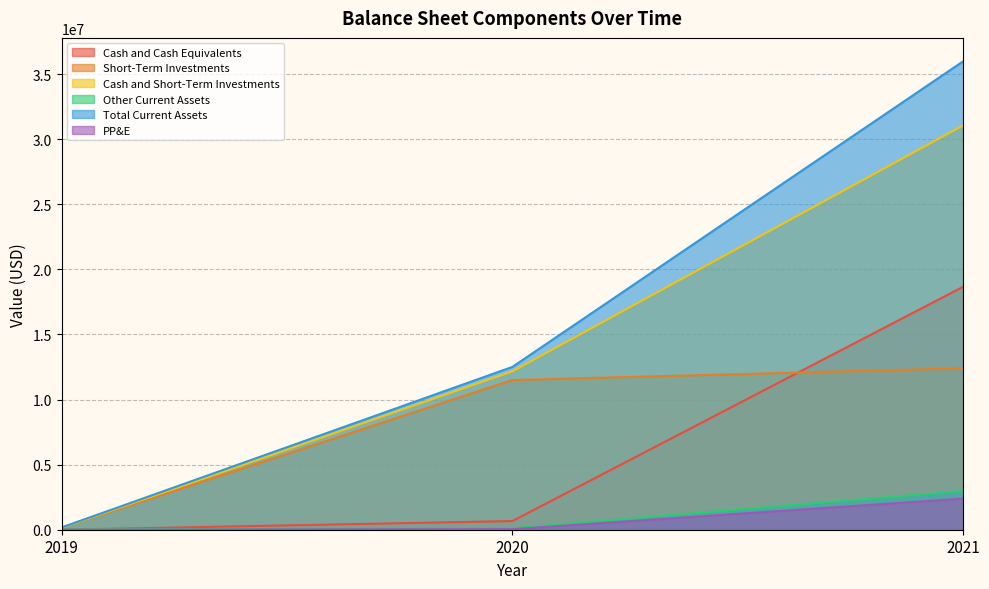

The Total Current Assets series shows 175626 at 2019. True or false?

True